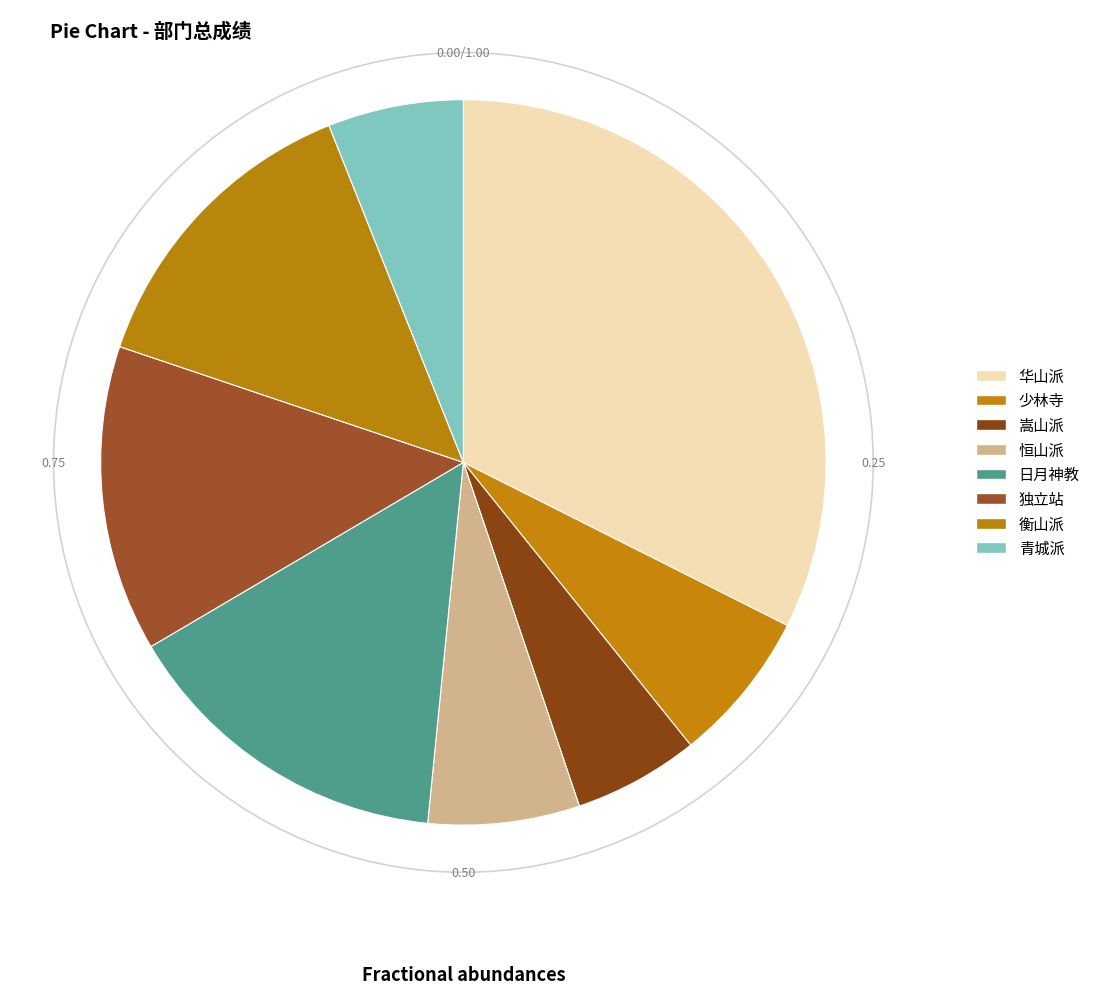

To the nearest percent, what portion does 少林寺 represent?

7%